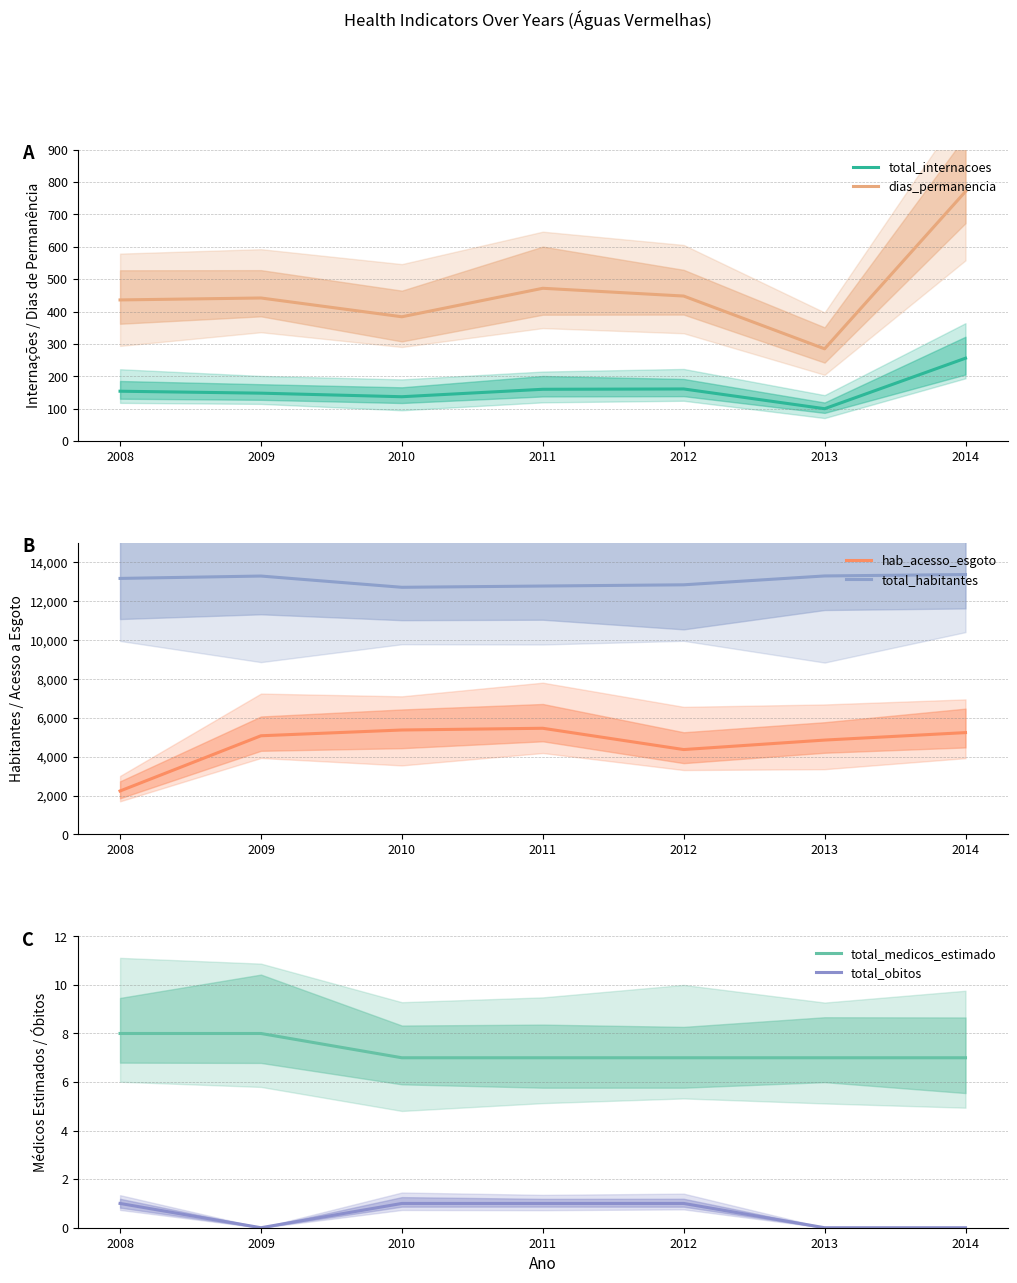

Rank the series at 2013 from lowest to highest value.

total_obitos, total_medicos_estimado, total_internacoes, dias_permanencia, hab_acesso_esgoto, total_habitantes